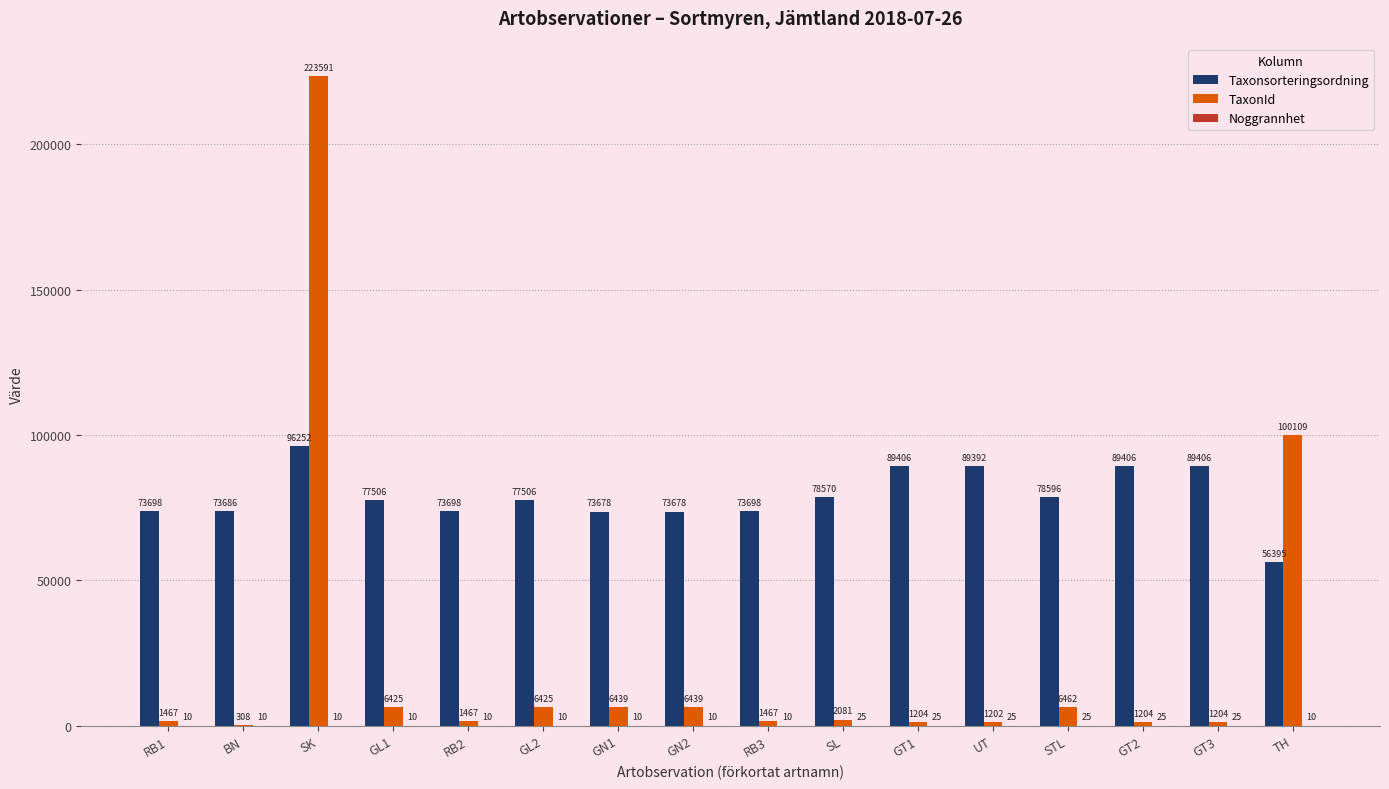

What is the difference between the Taxonsorteringsordning values at GT1 and SL?

10836